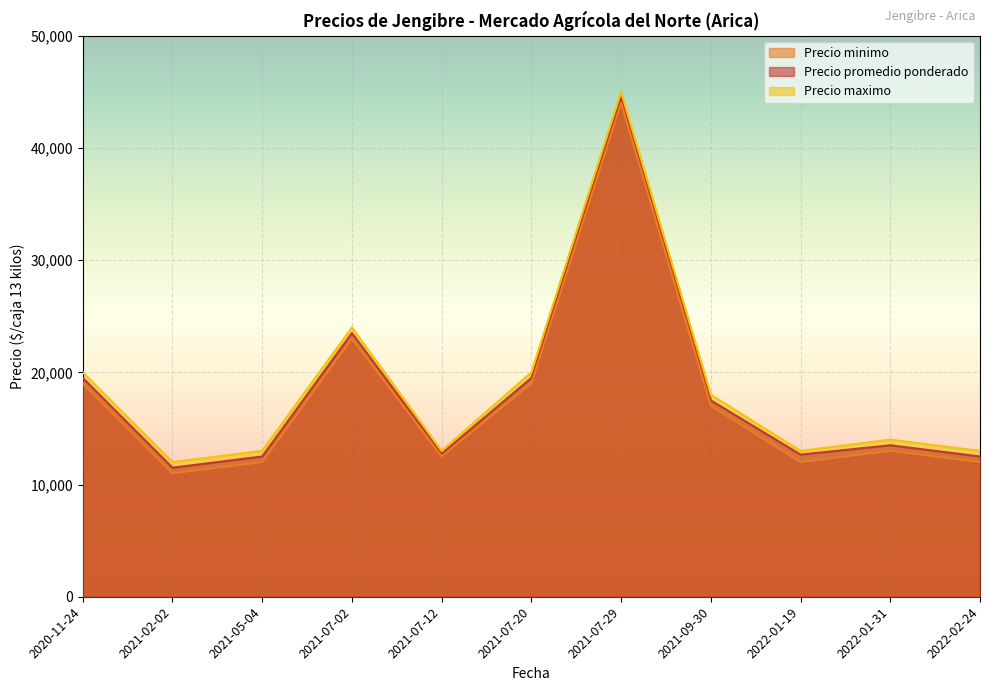

Does the chart display data point markers on the line(s)?

No